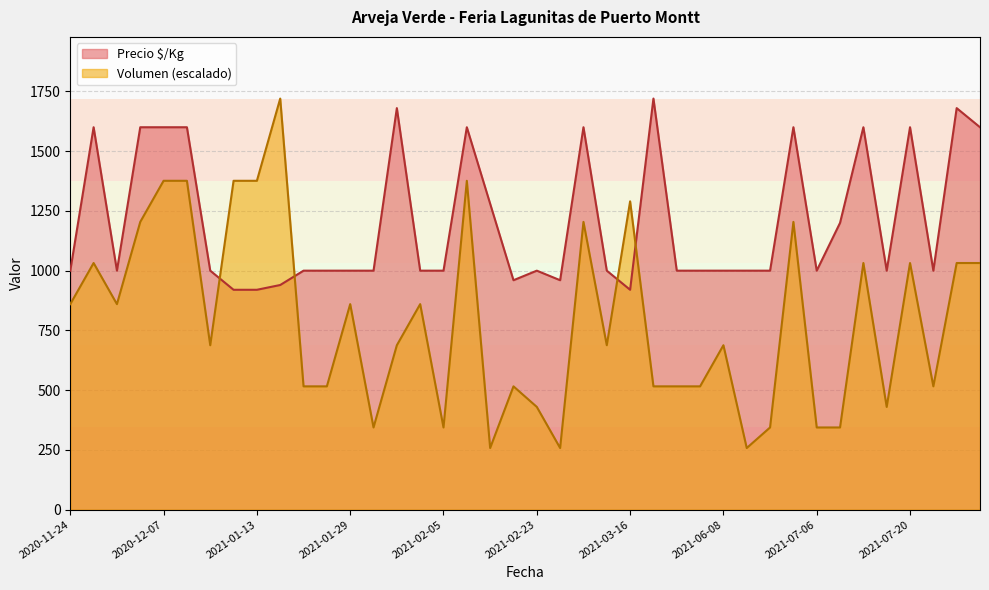

Reading left to right, transcribe all the data shown in this chart.

Volumen: 860	1032	860	1204	1376	1376	688	1376	1376	1720	516	516	860	344	688	860	344	1376	258	516	430	258	1204	688	1290	516	516	516	688	258	344	1204	344	344	1032	430	1032	516	1032	1032
Precio $/Kg: 1000	1600	1000	1600	1600	1600	1000	920	920	940	1000	1000	1000	1000	1680	1000	1000	1600	1280	960	1000	960	1600	1000	920	1720	1000	1000	1000	1000	1000	1600	1000	1200	1600	1000	1600	1000	1680	1600